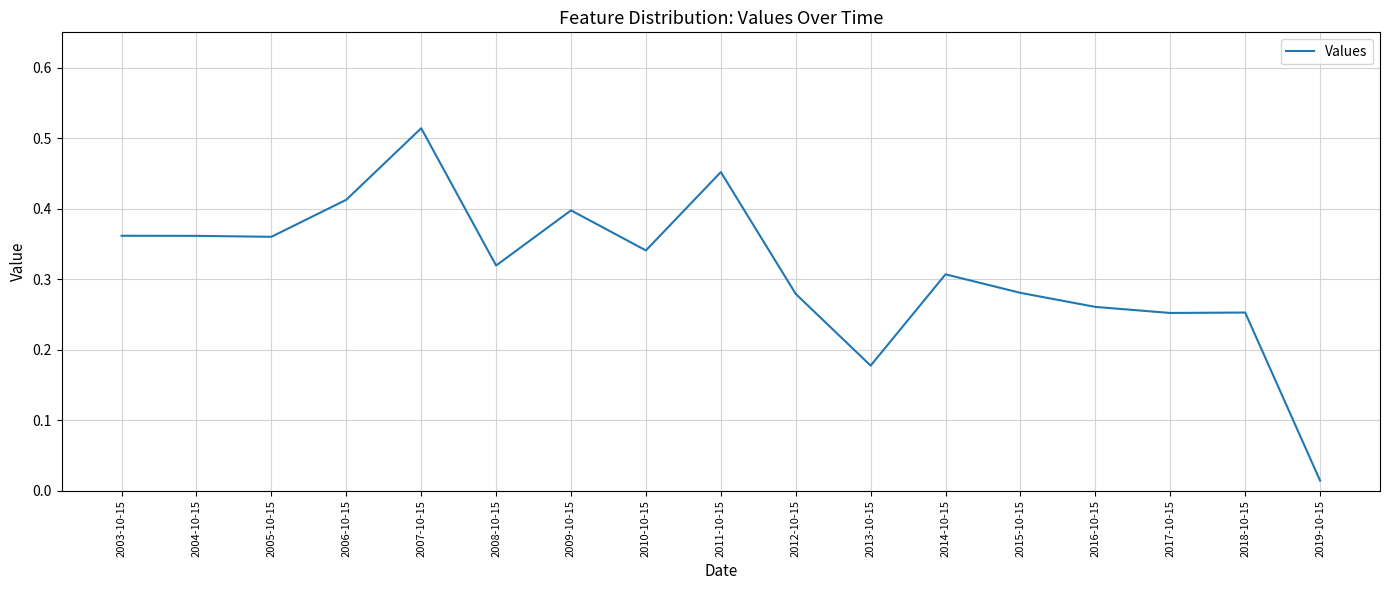

What position from the right is 2018-10-15?

2